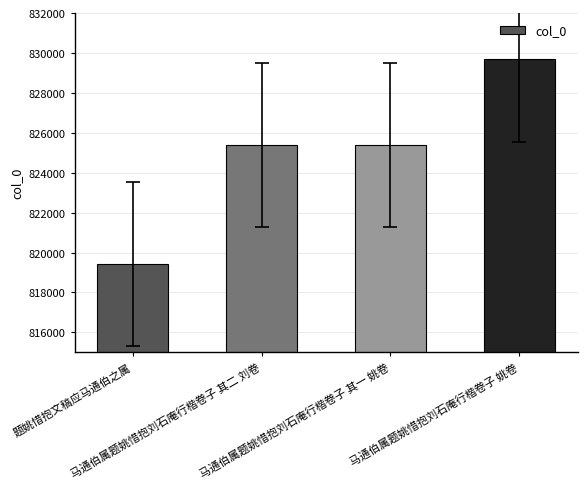

How many bars are there in total?

4